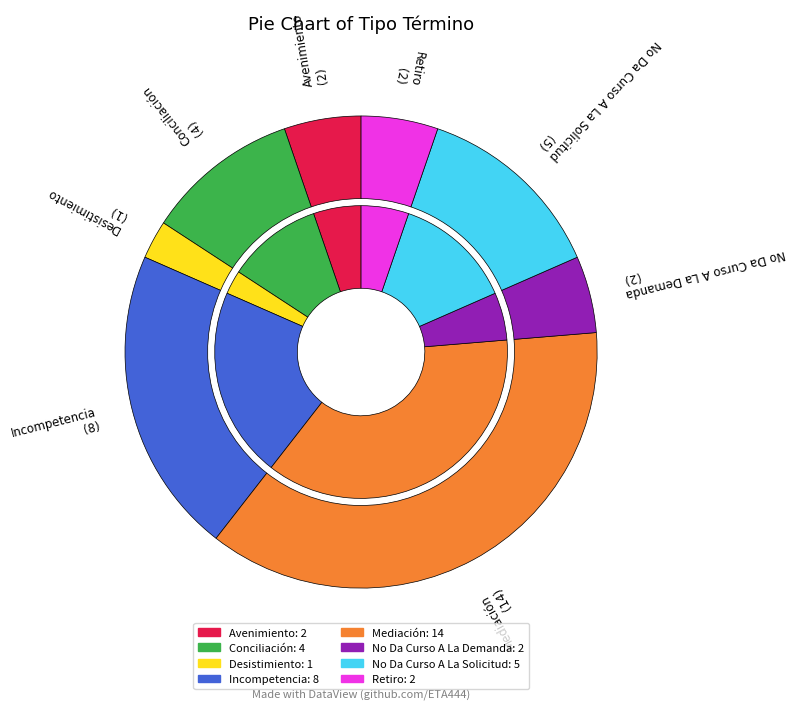

How many segments does this pie chart have?

8